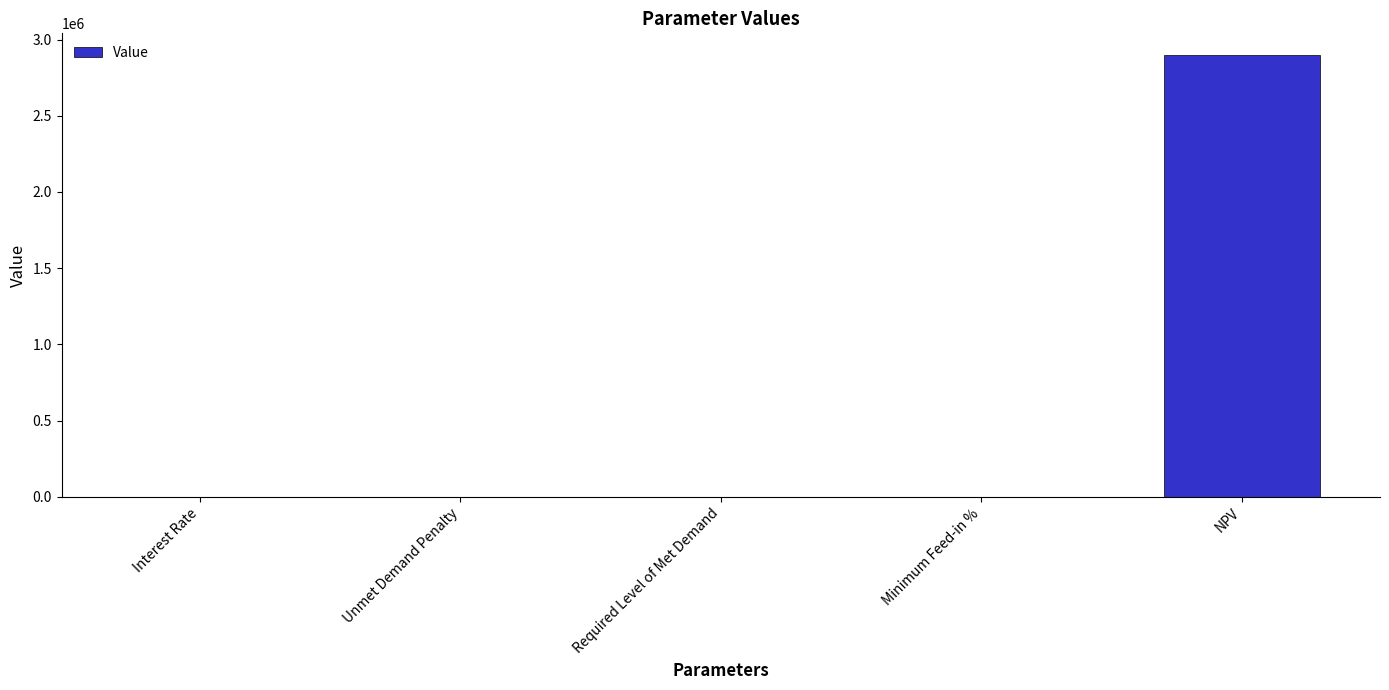

The chart shows a value of 4064153.3 at NPV. True or false?

False